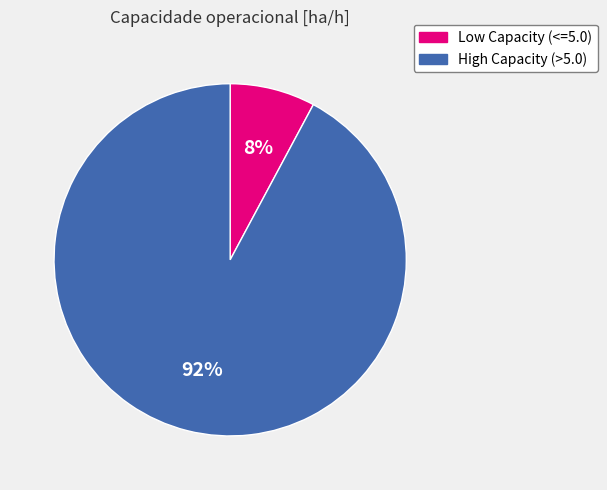

To the nearest percent, what percentage of the pie is High Capacity (>5.0)?

92%